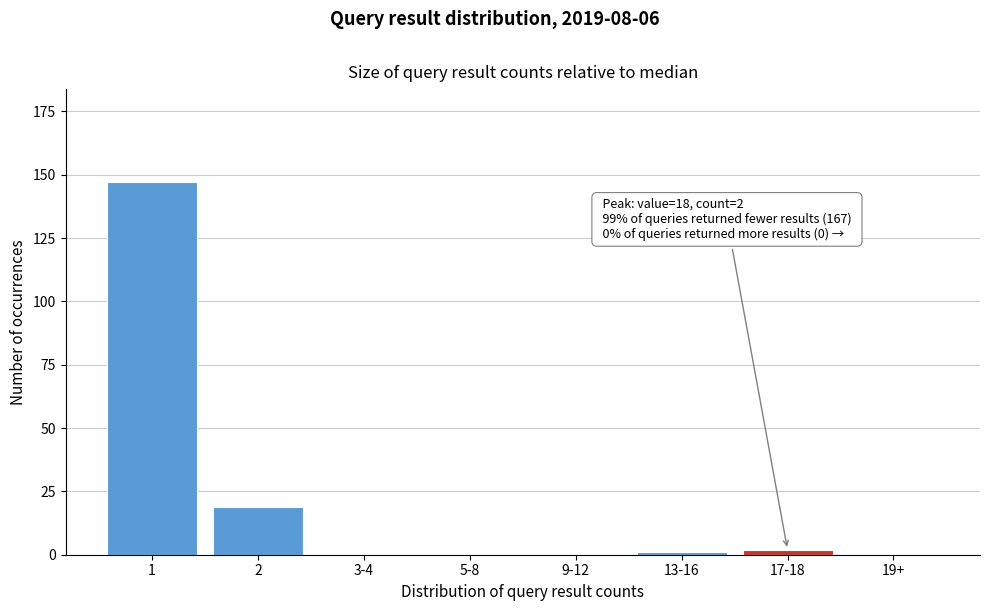

Reading right to left, extract all data points from this chart.

19+=0	17-18=2	13-16=1	9-12=0	5-8=0	3-4=0	2=19	1=147